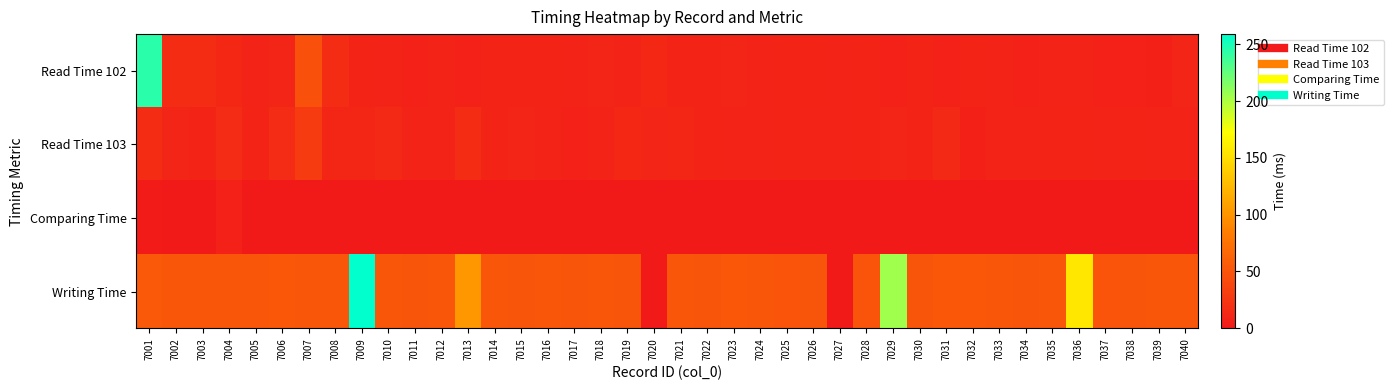

Reading left to right, list all the values displayed in this chart.

Read Time 102: 7001=244	7002=17	7003=17	7004=13	7005=9	7006=11	7007=47	7008=17	7009=10	7010=9	7011=8	7012=9	7013=8	7014=10	7015=10	7016=10	7017=9	7018=11	7019=9	7020=13	7021=10	7022=10	7023=11	7024=9	7025=10	7026=10	7027=9	7028=10	7029=8	7030=10	7031=8	7032=10	7033=9	7034=8	7035=9	7036=9	7037=8	7038=8	7039=7	7040=11
Read Time 103: 7001=17	7002=11	7003=10	7004=16	7005=10	7006=16	7007=29	7008=12	7009=12	7010=14	7011=9	7012=9	7013=17	7014=10	7015=11	7016=9	7017=8	7018=9	7019=13	7020=11	7021=12	7022=10	7023=9	7024=9	7025=10	7026=9	7027=9	7028=10	7029=11	7030=10	7031=14	7032=7	7033=9	7034=9	7035=10	7036=10	7037=9	7038=10	7039=9	7040=9
Comparing Time: 7001=3	7002=1	7003=1	7004=8	7005=0	7006=0	7007=0	7008=0	7009=2	7010=0	7011=1	7012=0	7013=0	7014=0	7015=0	7016=0	7017=0	7018=0	7019=1	7020=0	7021=1	7022=0	7023=0	7024=0	7025=1	7026=1	7027=0	7028=0	7029=0	7030=0	7031=0	7032=0	7033=0	7034=1	7035=0	7036=0	7037=0	7038=0	7039=0	7040=0
Writing Time: 7001=54	7002=52	7003=52	7004=52	7005=52	7006=53	7007=52	7008=52	7009=259	7010=52	7011=51	7012=52	7013=103	7014=52	7015=51	7016=52	7017=51	7018=52	7019=51	7020=0	7021=52	7022=51	7023=53	7024=52	7025=50	7026=51	7027=0	7028=50	7029=205	7030=51	7031=53	7032=53	7033=52	7034=51	7035=52	7036=156	7037=50	7038=51	7039=52	7040=52